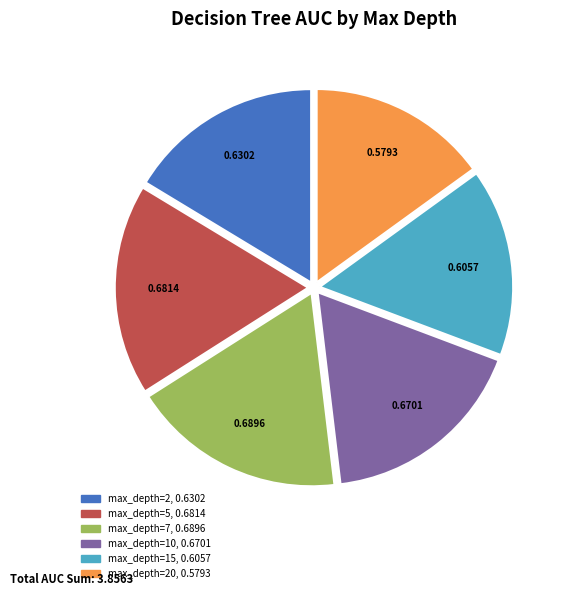

Does any single category account for the majority?

No